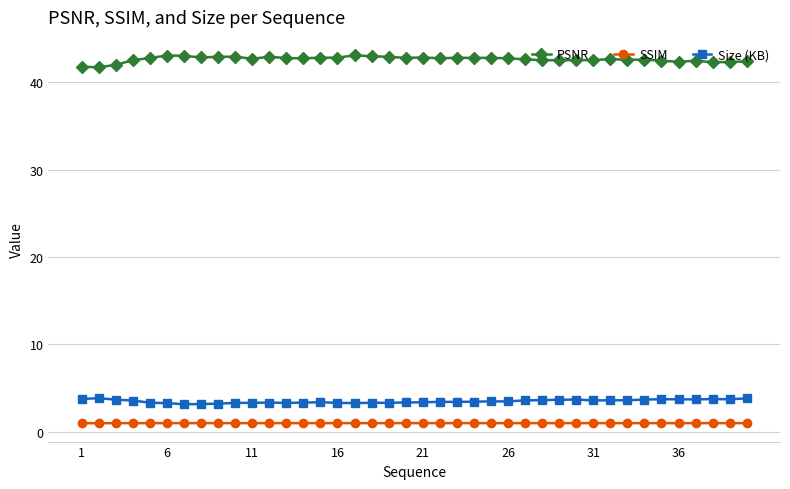

True or false: PSNR has more than 2 points higher than both neighbors.

True